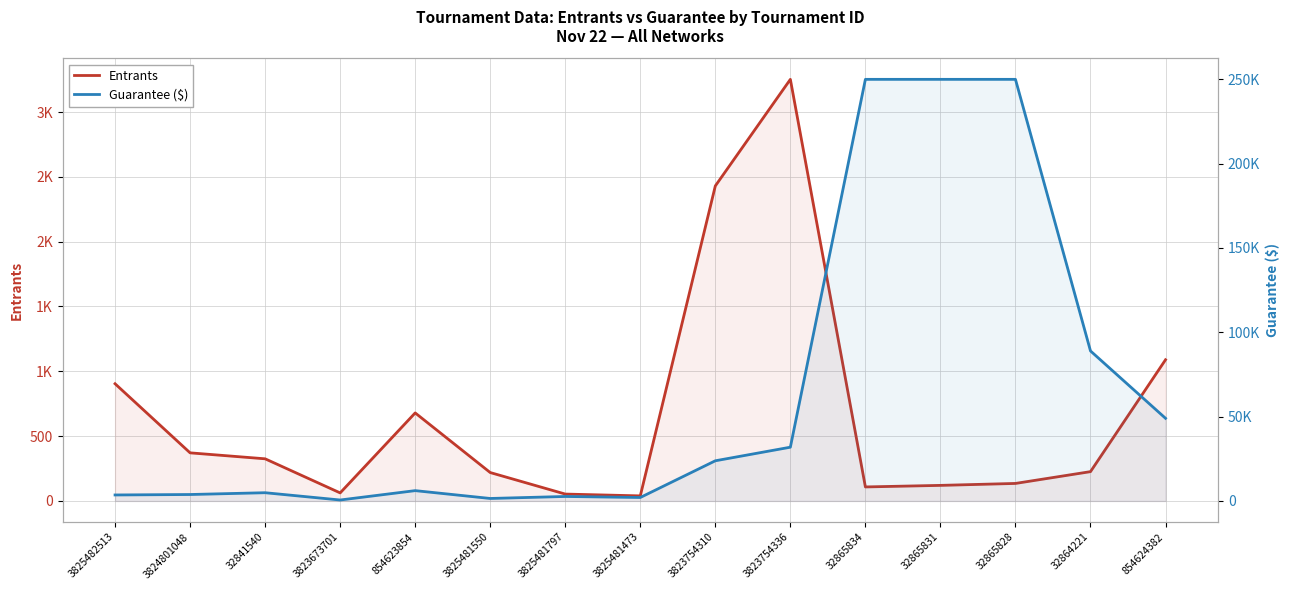

How many values in the Entrants series are below 226?

7